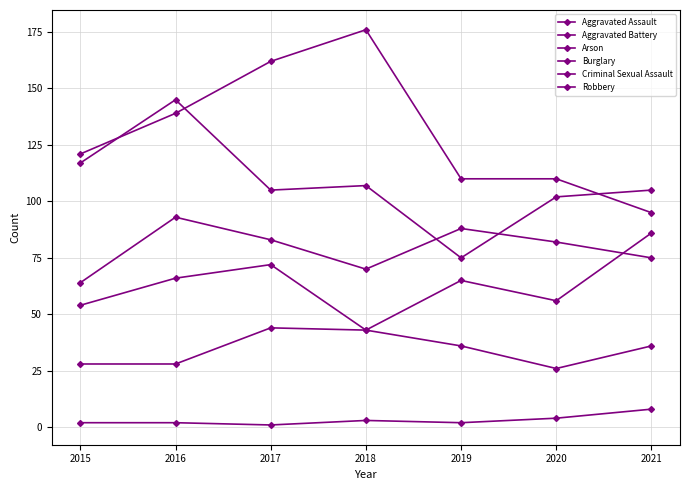

In Criminal Sexual Assault, how many points are higher than both neighbors (excluding endpoints)?

1